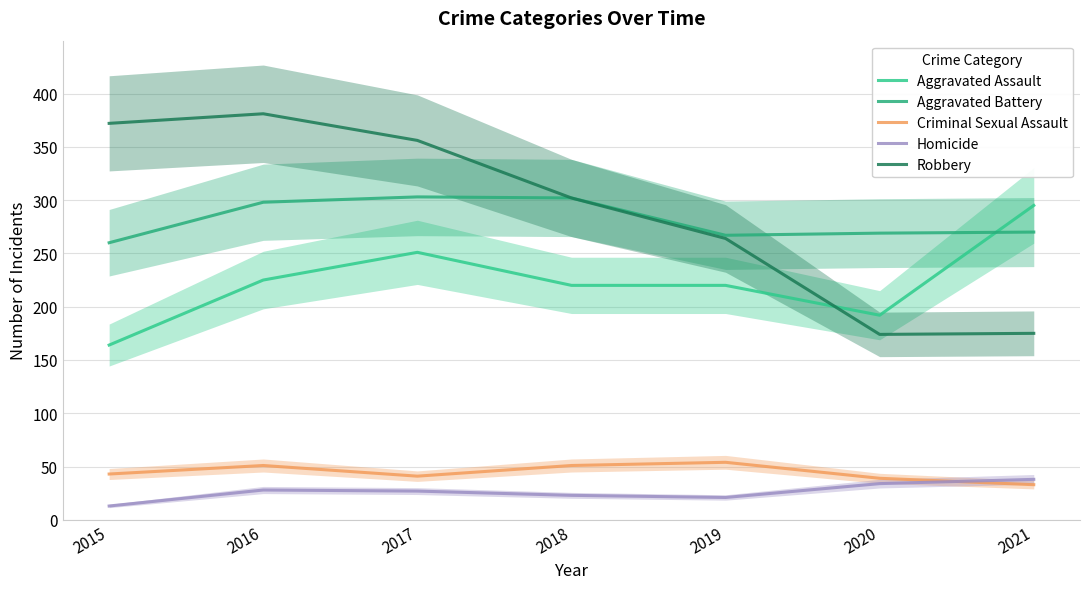

Where is the first local maximum for Aggravated Battery?

2017